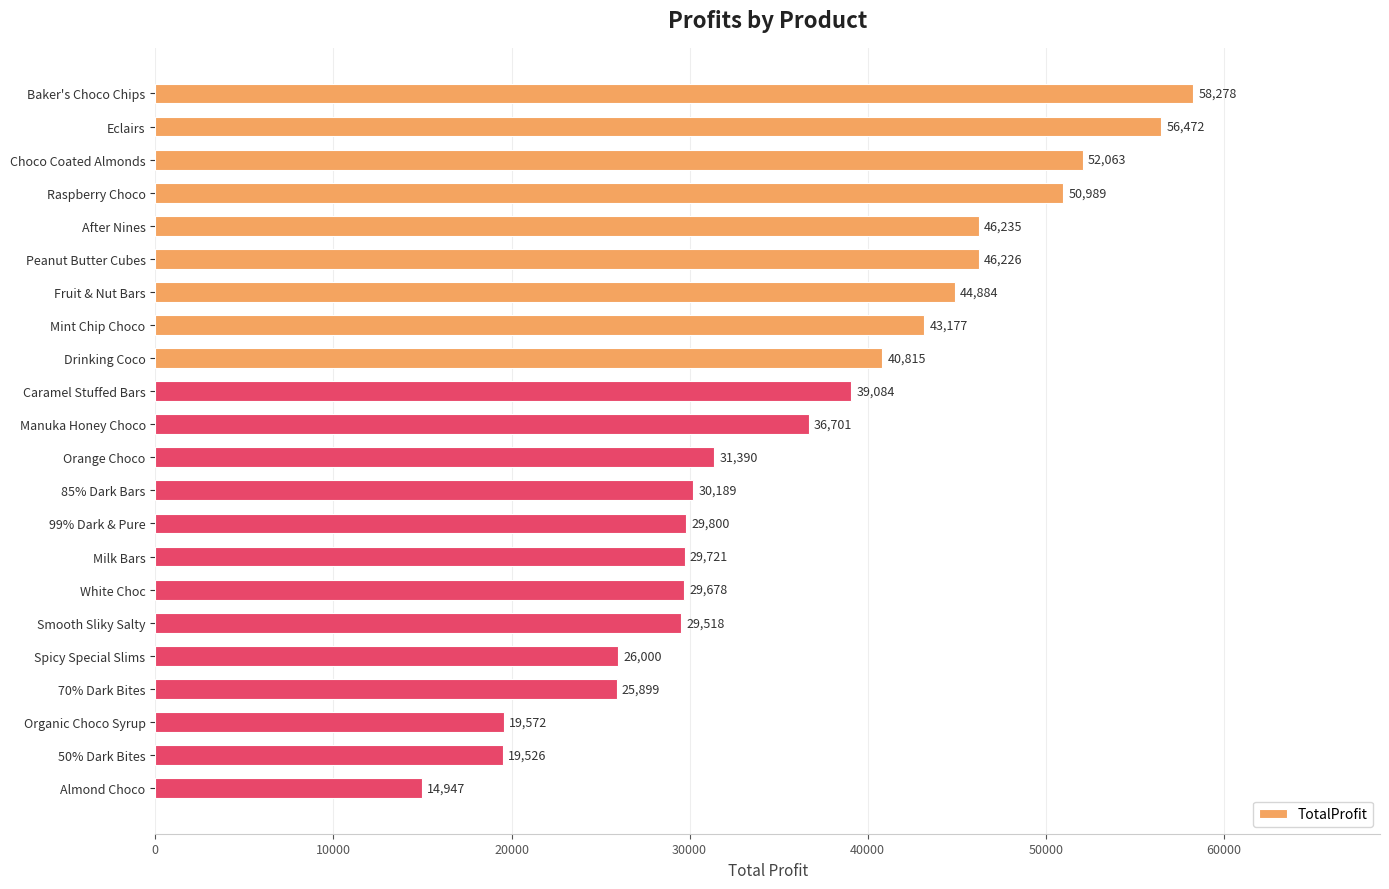

The value at Almond Choco is 14946.9. True or false?

True